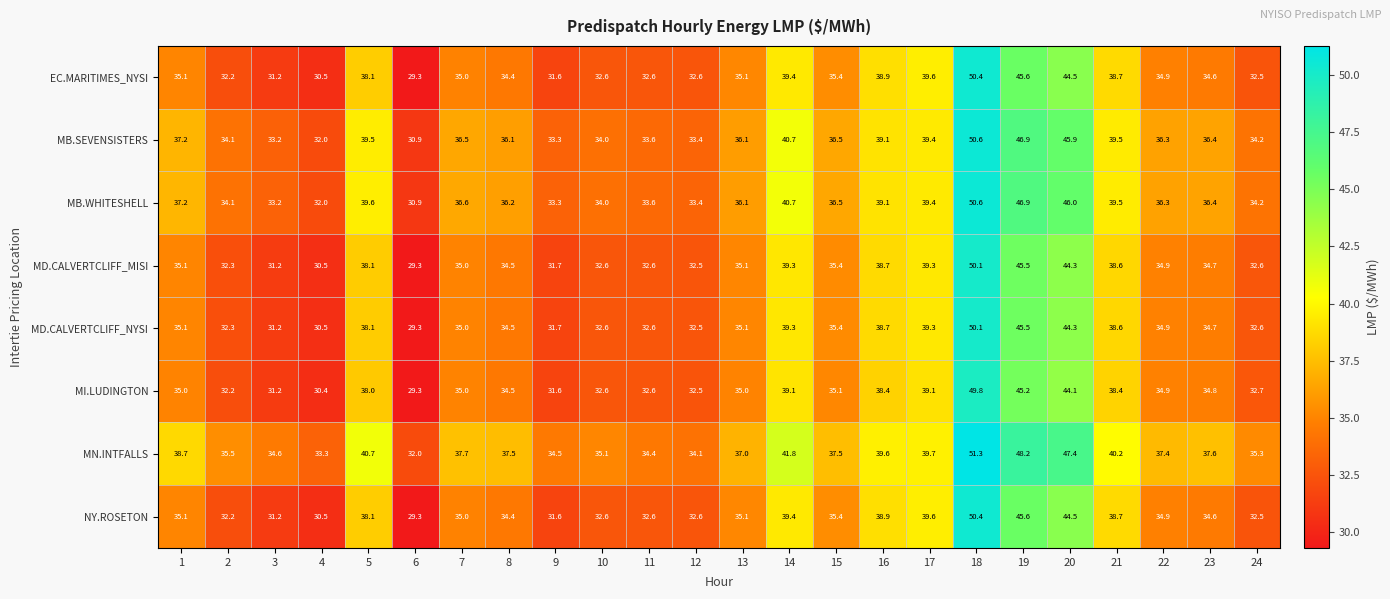

What is the spread (max minus min) of values at 1?

3.7